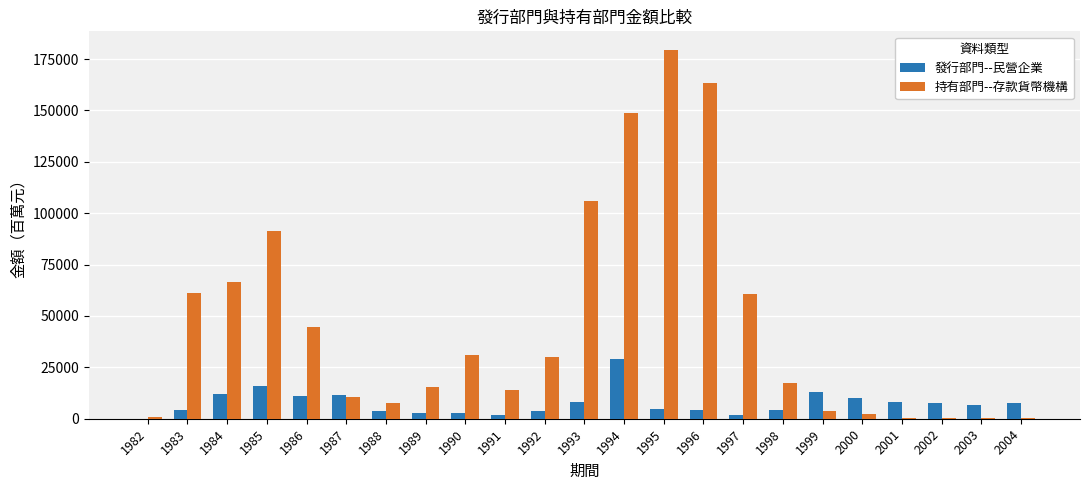

The value of 持有部門--存款貨幣機構 at 1997 is 60895. True or false?

True